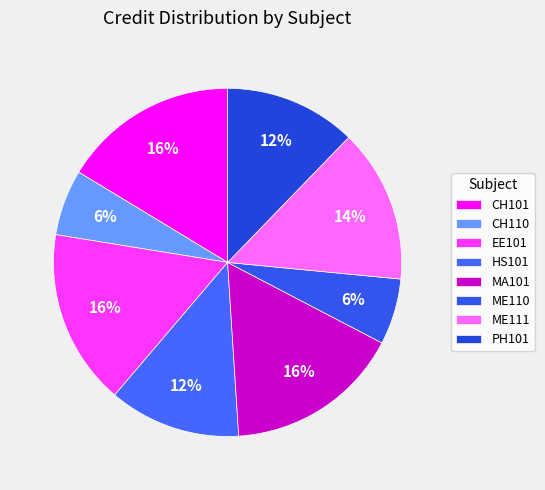

Is it true that PH101 is 6% of the pie?

False